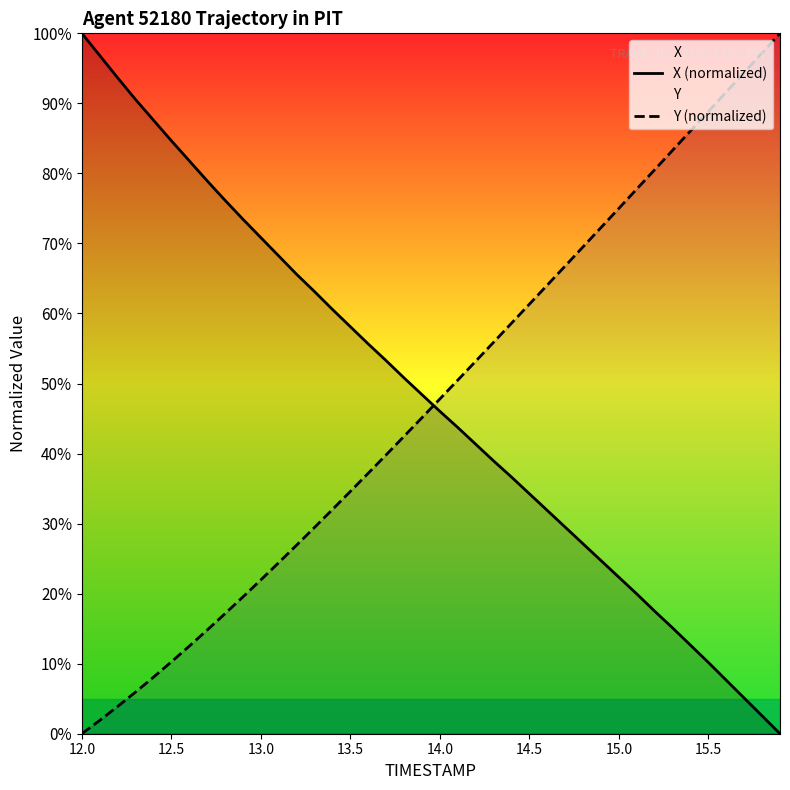

What is the greatest value displayed?

100.0